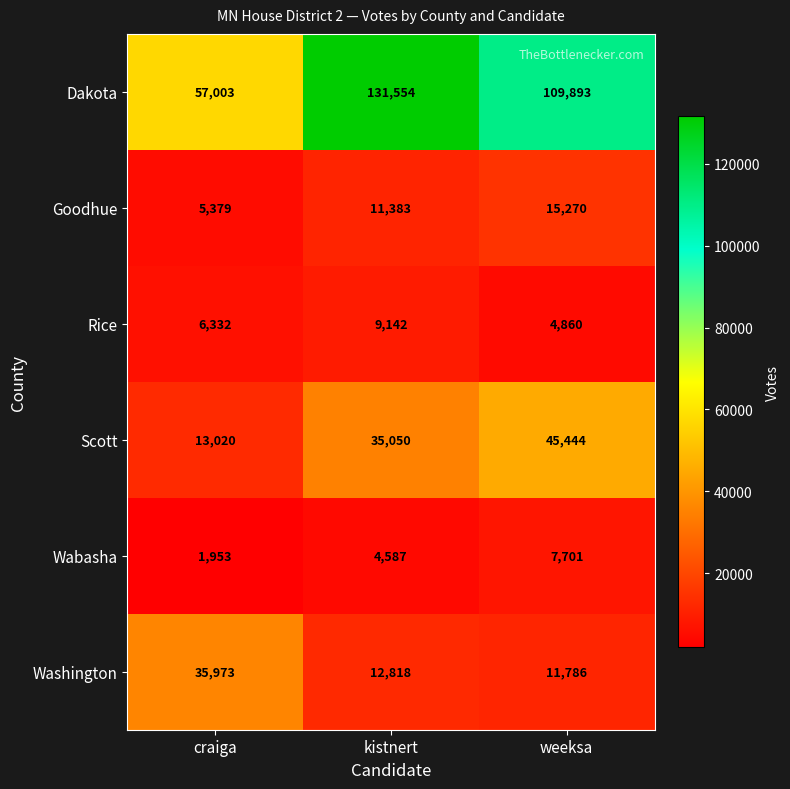

What is the difference between the highest and lowest values at weeksa?

105033